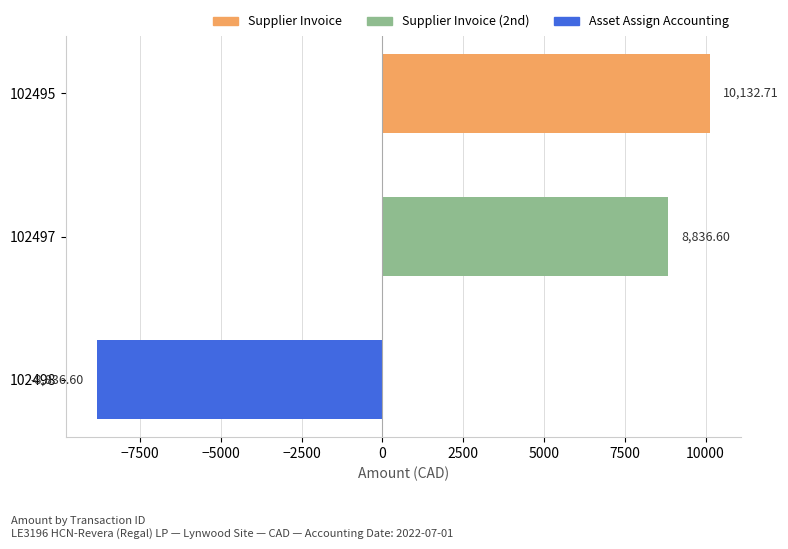

Rank the categories by value from highest to lowest.

102495, 102497, 102498